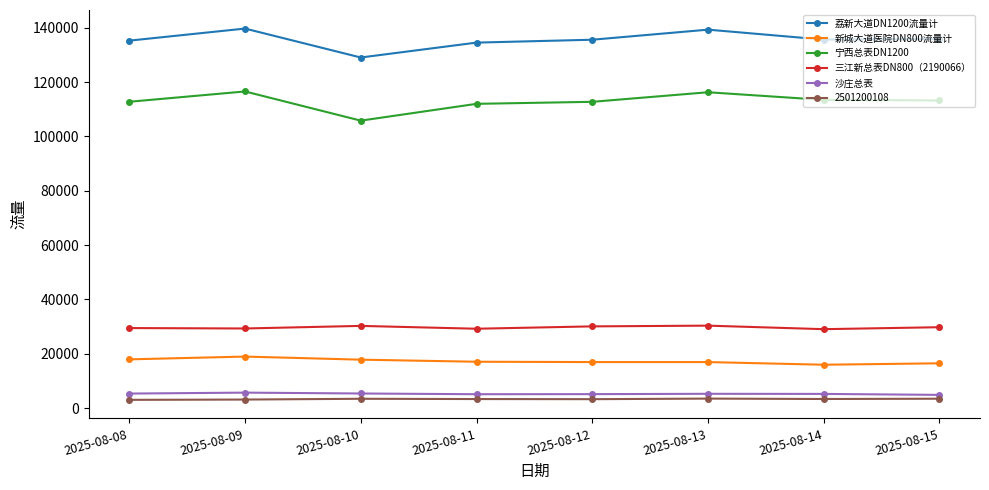

What is the spread (max minus min) of values at 2025-08-15?

132354.8